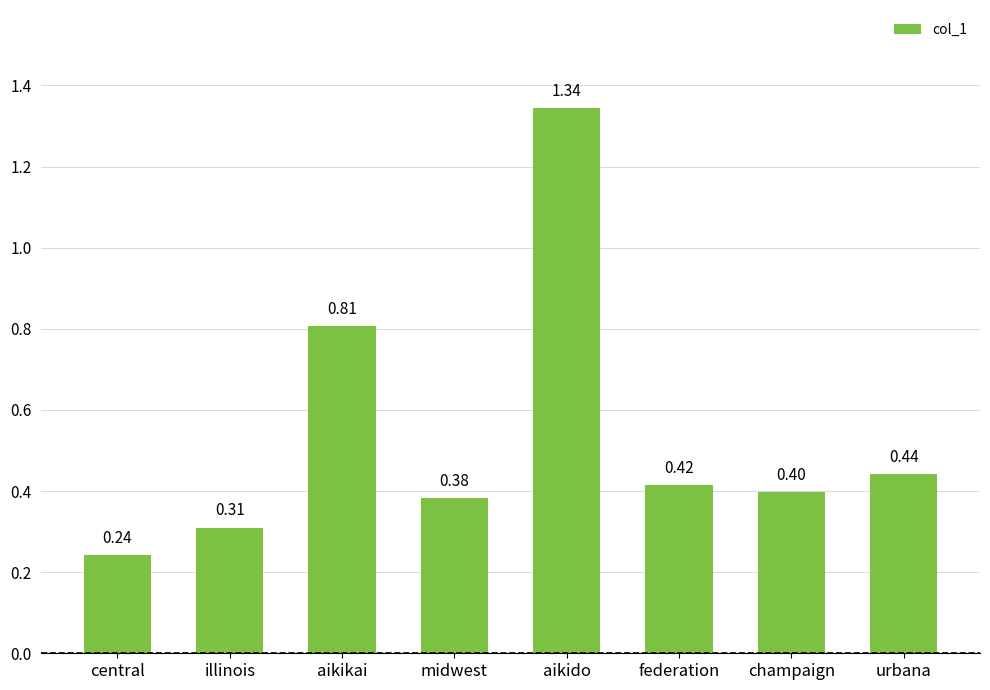

What is the difference between the maximum and minimum values?

1.1